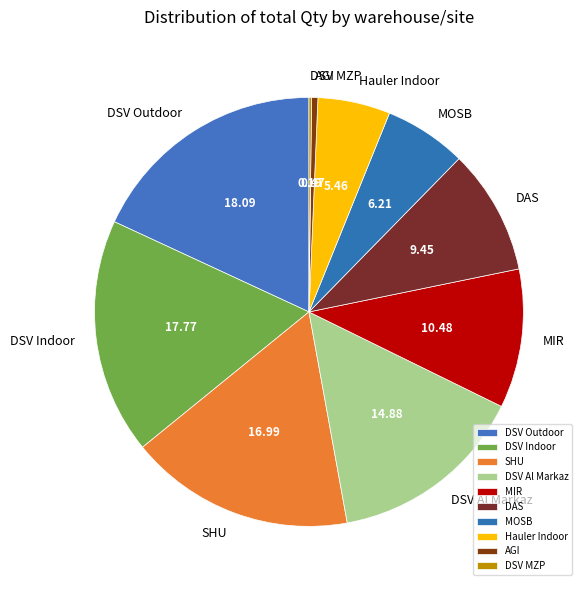

Between DSV Al Markaz and DSV Outdoor, which is larger?

DSV Outdoor